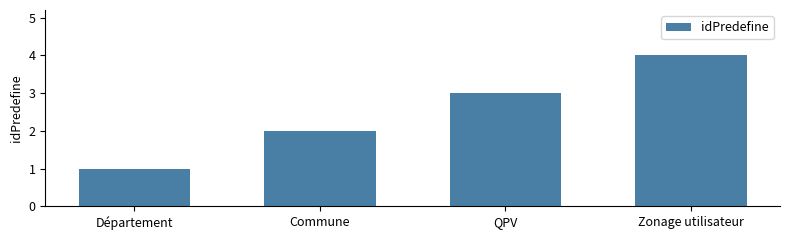

Is it true that the value at Zonage utilisateur is 1?

False